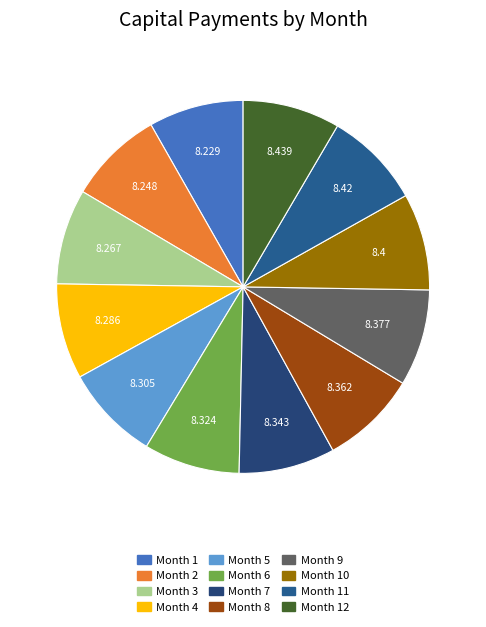

True or false: Month 3 accounts for 16% of the total.

False